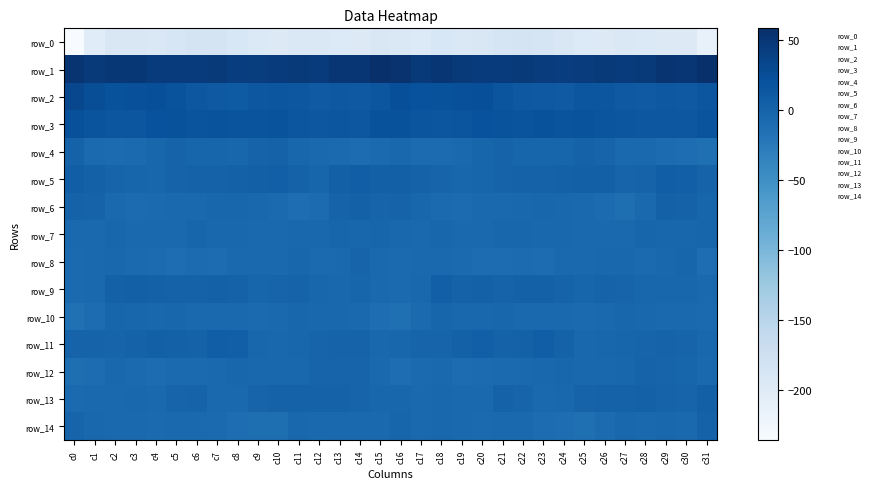

Reading left to right, what are all the values shown in this chart?

row_0: c0=-236.1	c1=-202.5	c2=-192.3	c3=-192.3	c4=-194.1	c5=-188.7	c6=-185.4	c7=-185.0	c8=-190.6	c9=-194.8	c10=-198.8	c11=-194.0	c12=-193.9	c13=-197.0	c14=-198.4	c15=-191.4	c16=-193.8	c17=-196.8	c18=-191.2	c19=-193.7	c20=-192.2	c21=-187.6	c22=-184.4	c23=-186.8	c24=-192.0	c25=-197.0	c26=-197.7	c27=-192.7	c28=-194.9	c29=-198.2	c30=-198.2	c31=-213.2
row_1: c0=53.2	c1=47.1	c2=49.4	c3=49.2	c4=44.9	c5=44.7	c6=45.1	c7=45.9	c8=41.0	c9=43.0	c10=45.2	c11=45.6	c12=44.8	c13=50.8	c14=50.5	c15=56.2	c16=54.2	c17=47.3	c18=50.1	c19=47.5	c20=44.8	c21=44.3	c22=46.0	c23=44.0	c24=41.4	c25=43.2	c26=46.3	c27=44.6	c28=47.4	c29=51.3	c30=50.8	c31=58.0
row_2: c0=30.8	c1=24.2	c2=19.2	c3=21.8	c4=23.1	c5=18.9	c6=14.1	c7=11.8	c8=9.8	c9=13.3	c10=15.4	c11=13.8	c12=9.9	c13=12.6	c14=11.4	c15=14.8	c16=22.9	c17=21.0	c18=19.9	c19=22.4	c20=22.5	c21=16.7	c22=13.0	c23=11.0	c24=10.5	c25=14.7	c26=15.2	c27=12.0	c28=10.7	c29=12.7	c30=11.6	c31=14.5
row_3: c0=21.7	c1=16.9	c2=15.1	c3=14.9	c4=20.3	c5=19.7	c6=17.7	c7=18.8	c8=17.3	c9=17.8	c10=17.9	c11=15.4	c12=14.0	c13=14.4	c14=13.2	c15=19.1	c16=19.8	c17=15.8	c18=14.5	c19=16.5	c20=20.9	c21=18.8	c22=17.5	c23=19.2	c24=16.9	c25=18.8	c26=16.6	c27=14.9	c28=14.3	c29=13.9	c30=14.1	c31=17.3
row_4: c0=1.0	c1=-8.0	c2=-9.4	c3=-7.8	c4=-3.5	c5=0.0	c6=-2.0	c7=-2.3	c8=-3.0	c9=0.2	c10=0.7	c11=-3.4	c12=-7.4	c13=-8.2	c14=-10.5	c15=-7.7	c16=-4.8	c17=-9.7	c18=-9.0	c19=-6.6	c20=-1.8	c21=-0.1	c22=-2.6	c23=-2.5	c24=-1.9	c25=1.2	c26=-0.7	c27=-5.2	c28=-7.3	c29=-9.3	c30=-11.3	c31=-13.8
row_5: c0=5.2	c1=2.8	c2=-1.1	c3=-2.3	c4=-3.0	c5=-0.1	c6=1.0	c7=1.4	c8=1.9	c9=3.4	c10=4.1	c11=1.2	c12=-1.8	c13=3.9	c14=5.7	c15=3.0	c16=3.7	c17=0.7	c18=-1.6	c19=-3.3	c20=-1.7	c21=0.5	c22=1.3	c23=1.5	c24=2.5	c25=3.6	c26=3.6	c27=-1.1	c28=0.3	c29=5.3	c30=4.1	c31=-0.0
row_6: c0=1.3	c1=-0.4	c2=-6.3	c3=-9.4	c4=-7.7	c5=-6.7	c6=-6.2	c7=-3.4	c8=-3.9	c9=-4.9	c10=-7.6	c11=-11.7	c12=-9.1	c13=-0.3	c14=2.5	c15=-0.9	c16=0.1	c17=-3.3	c18=-7.8	c19=-9.5	c20=-6.8	c21=-6.7	c22=-5.0	c23=-3.4	c24=-4.1	c25=-6.0	c26=-9.3	c27=-12.1	c28=-5.6	c29=1.8	c30=1.4	c31=-2.0
row_7: c0=-6.5	c1=-7.3	c2=-3.8	c3=-5.4	c4=-5.8	c5=-5.5	c6=-2.7	c7=-4.5	c8=-4.6	c9=-6.2	c10=-6.9	c11=-5.1	c12=-4.4	c13=-2.4	c14=-3.8	c15=-2.7	c16=-4.4	c17=-6.9	c18=-3.7	c19=-5.6	c20=-6.3	c21=-3.9	c22=-3.0	c23=-5.2	c24=-4.5	c25=-7.4	c26=-5.9	c27=-5.3	c28=-2.9	c29=-3.2	c30=-3.5	c31=-2.8
row_8: c0=-8.6	c1=-6.6	c2=-4.2	c3=-7.9	c4=-9.4	c5=-10.9	c6=-8.7	c7=-10.5	c8=-7.4	c9=-6.2	c10=-5.6	c11=-3.9	c12=-7.6	c13=-6.0	c14=-1.0	c15=-6.8	c16=-8.3	c17=-6.0	c18=-5.4	c19=-8.2	c20=-10.7	c21=-9.9	c22=-8.8	c23=-10.4	c24=-6.2	c25=-6.5	c26=-4.8	c27=-4.9	c28=-7.6	c29=-4.3	c30=-1.8	c31=-11.2
row_9: c0=-8.3	c1=-7.4	c2=2.6	c3=2.9	c4=1.8	c5=1.1	c6=1.3	c7=2.7	c8=1.1	c9=-2.0	c10=-1.2	c11=0.4	c12=-3.1	c13=-4.3	c14=-2.7	c15=-5.9	c16=-8.4	c17=-5.0	c18=4.5	c19=1.7	c20=1.9	c21=0.4	c22=2.6	c23=1.8	c24=0.2	c25=-2.4	c26=-0.2	c27=-0.6	c28=-3.6	c29=-4.0	c30=-3.1	c31=-6.3
row_10: c0=-14.5	c1=-10.1	c2=-2.8	c3=-3.5	c4=-5.0	c5=-3.4	c6=-5.4	c7=-6.9	c8=-6.5	c9=-8.2	c10=-6.7	c11=-3.5	c12=-4.5	c13=-5.1	c14=-6.8	c15=-11.9	c16=-14.2	c17=-8.0	c18=-1.8	c19=-5.0	c20=-4.1	c21=-3.6	c22=-6.5	c23=-6.7	c24=-7.2	c25=-8.0	c26=-5.4	c27=-3.5	c28=-4.8	c29=-5.5	c30=-7.3	c31=-8.5
row_11: c0=-0.3	c1=0.1	c2=-1.0	c3=1.1	c4=3.9	c5=1.8	c6=1.1	c7=5.6	c8=4.1	c9=-3.2	c10=-4.9	c11=-2.9	c12=-1.7	c13=0.3	c14=0.0	c15=-4.3	c16=-3.4	c17=-0.6	c18=-0.7	c19=2.0	c20=4.1	c21=0.6	c22=2.8	c23=6.1	c24=1.4	c25=-4.9	c26=-3.9	c27=-2.8	c28=-0.9	c29=0.5	c30=-1.1	c31=-4.9
row_12: c0=-12.6	c1=-10.3	c2=-5.0	c3=-8.4	c4=-10.3	c5=-8.0	c6=-7.9	c7=-5.6	c8=-3.4	c9=-4.2	c10=-4.6	c11=-4.2	c12=-0.6	c13=-0.8	c14=-1.0	c15=-7.1	c16=-10.9	c17=-8.0	c18=-5.3	c19=-10.2	c20=-9.1	c21=-7.9	c22=-7.3	c23=-4.4	c24=-3.6	c25=-4.5	c26=-4.5	c27=-3.2	c28=-0.2	c29=-0.7	c30=-2.7	c31=-6.5
row_13: c0=-7.6	c1=-6.2	c2=-5.4	c3=-4.4	c4=-7.2	c5=-1.2	c6=-0.1	c7=-5.4	c8=-6.9	c9=-1.0	c10=1.1	c11=0.7	c12=1.6	c13=0.7	c14=-1.1	c15=-2.9	c16=-3.8	c17=-6.5	c18=-4.6	c19=-5.6	c20=-6.0	c21=0.7	c22=-1.7	c23=-7.0	c24=-4.7	c25=0.2	c26=1.2	c27=0.7	c28=1.9	c29=-0.2	c30=-0.6	c31=3.4
row_14: c0=-1.6	c1=-4.8	c2=-5.3	c3=-5.9	c4=-7.8	c5=-7.4	c6=-6.9	c7=-8.5	c8=-11.7	c9=-13.0	c10=-12.3	c11=-4.9	c12=-6.5	c13=-5.3	c14=-5.6	c15=-5.2	c16=-2.1	c17=-5.7	c18=-4.9	c19=-7.1	c20=-7.9	c21=-6.8	c22=-7.1	c23=-10.2	c24=-11.6	c25=-13.8	c26=-9.3	c27=-4.7	c28=-6.8	c29=-4.7	c30=-5.3	c31=1.2